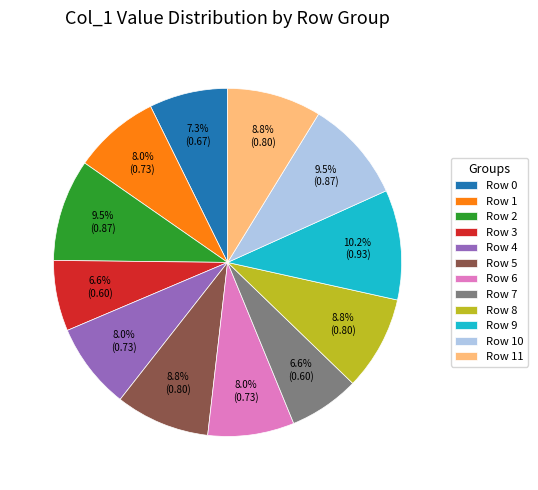

The Row 9 slice represents 10% of the pie. True or false?

True